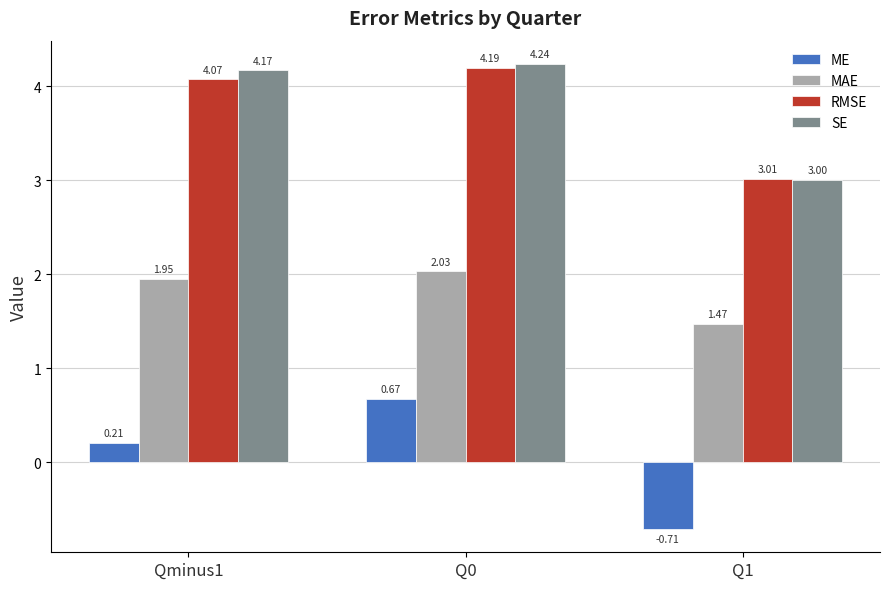

What is the spread (max minus min) of values at Qminus1?

4.0